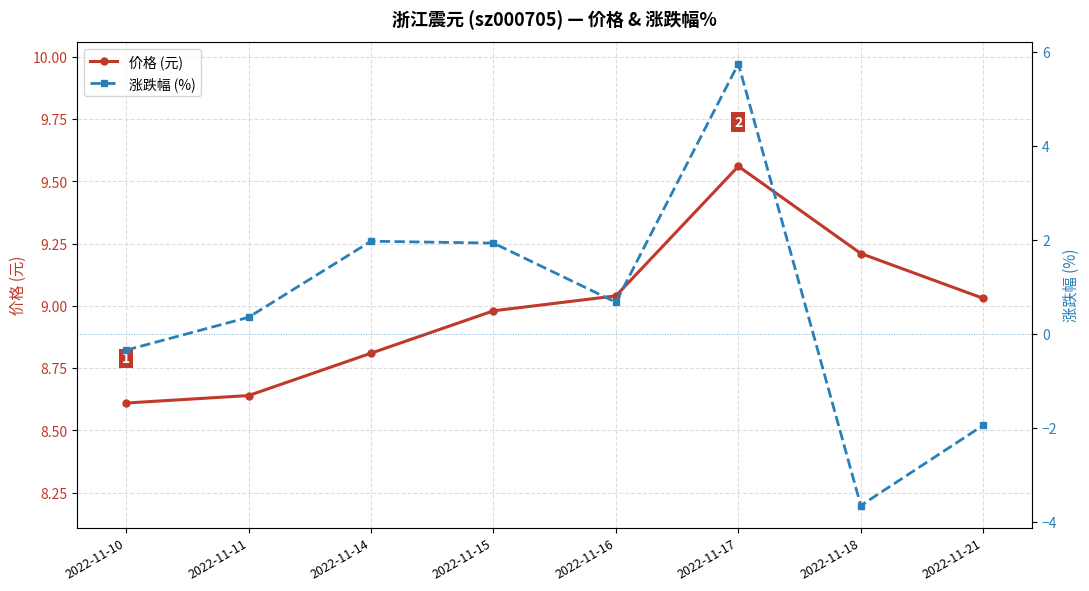

What is the value of the 价格 (元) point at the 3rd from the left?

8.8